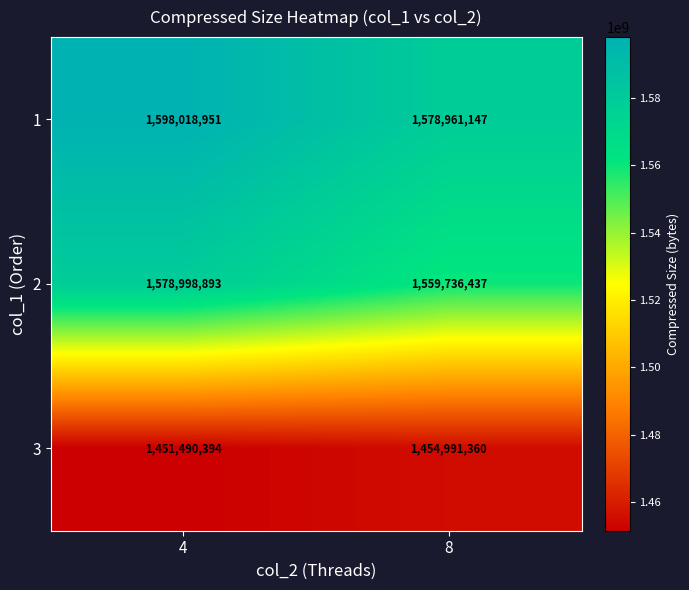

What is the difference between the highest and lowest values at 8?

123969787